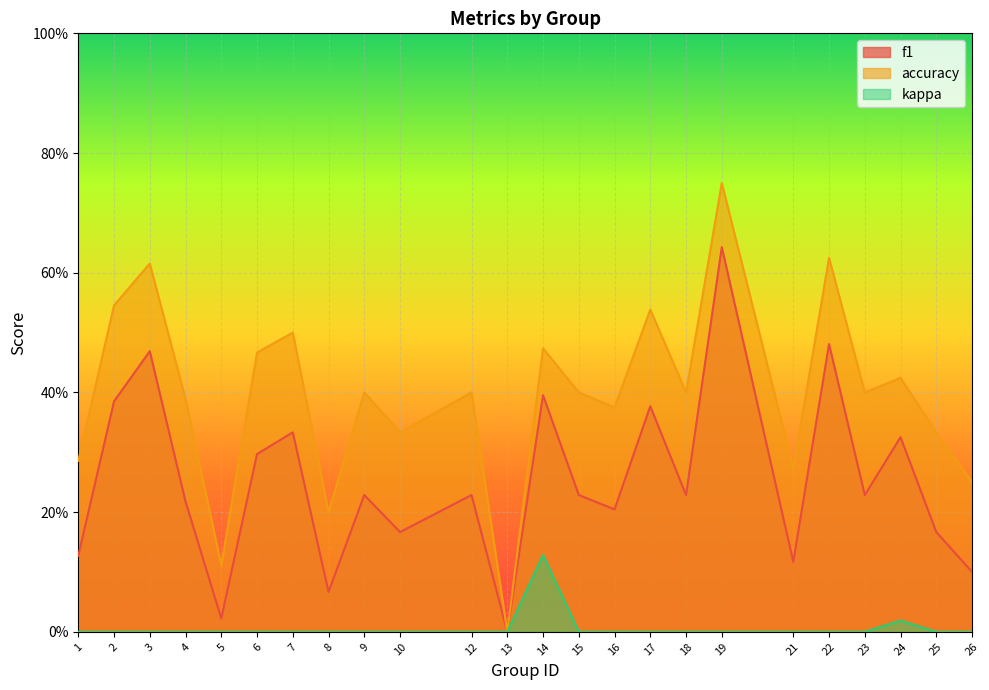

What is the average value of the f1 series?

0.3